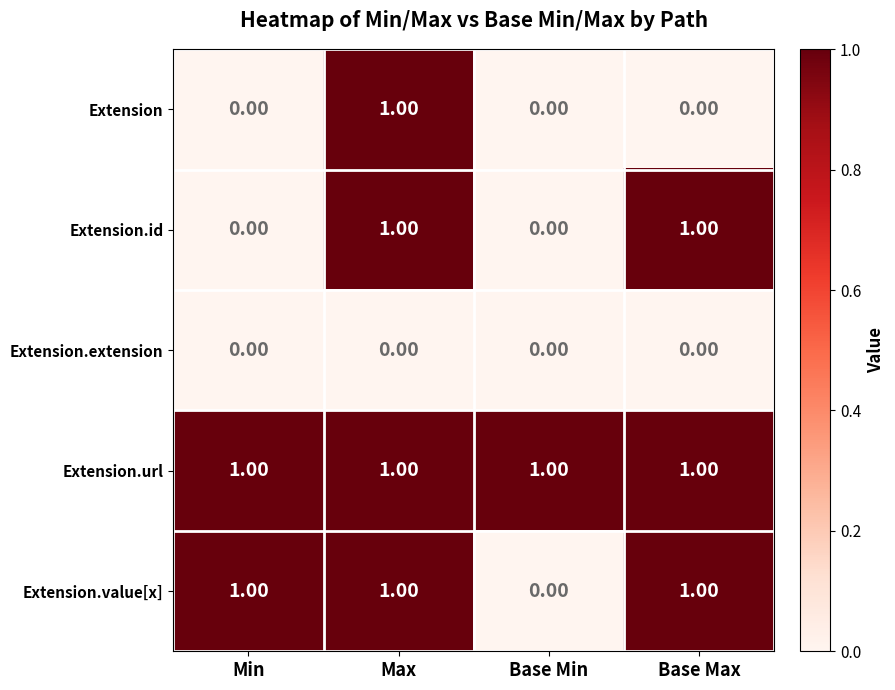

At how many categories does at least one series exceed 0?

4